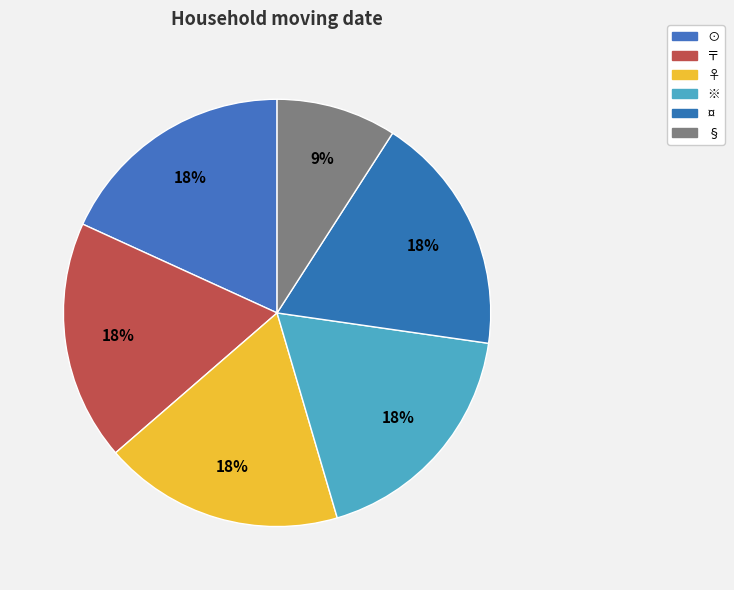

To the nearest percent, what is the combined percentage of ⊙ and 〒?

36%